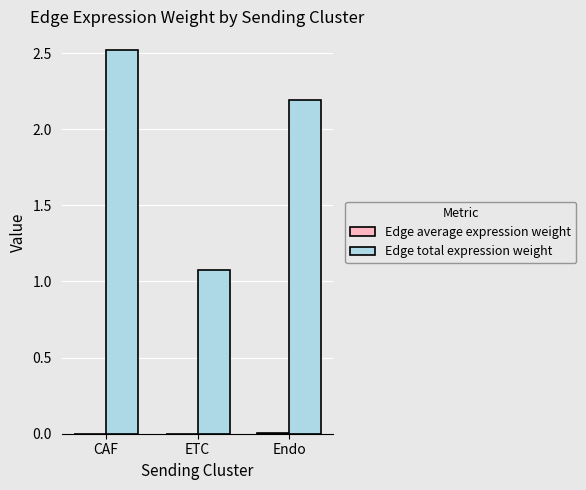

How many groups of bars are there?

3